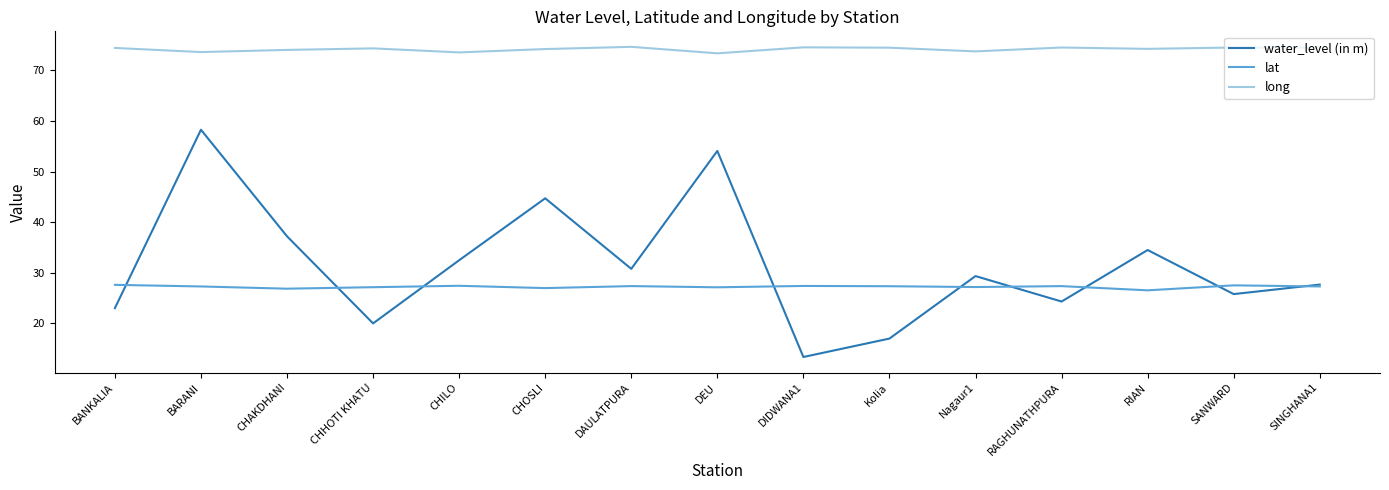

At CHILO, list the series in order from largest to smallest.

long, water_level (in m), lat